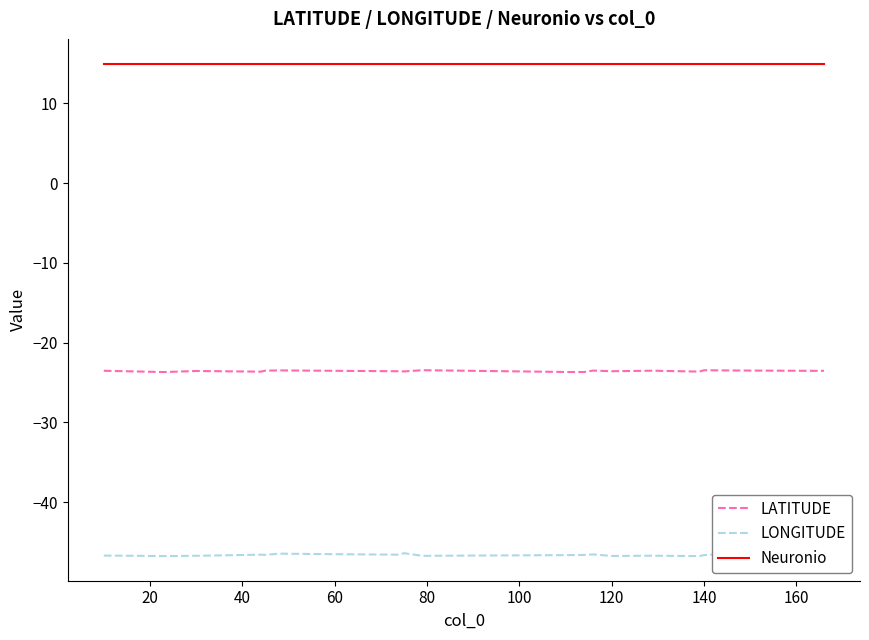

What is the value of the LATITUDE point at the 10th from the left?

-23.6